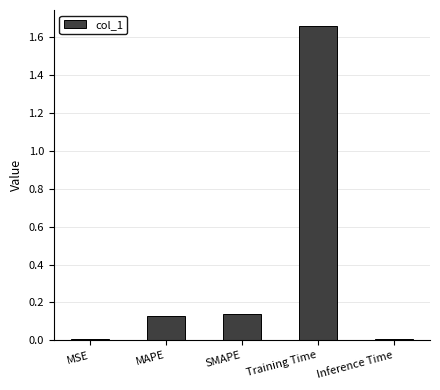

What position from the right is MSE?

5